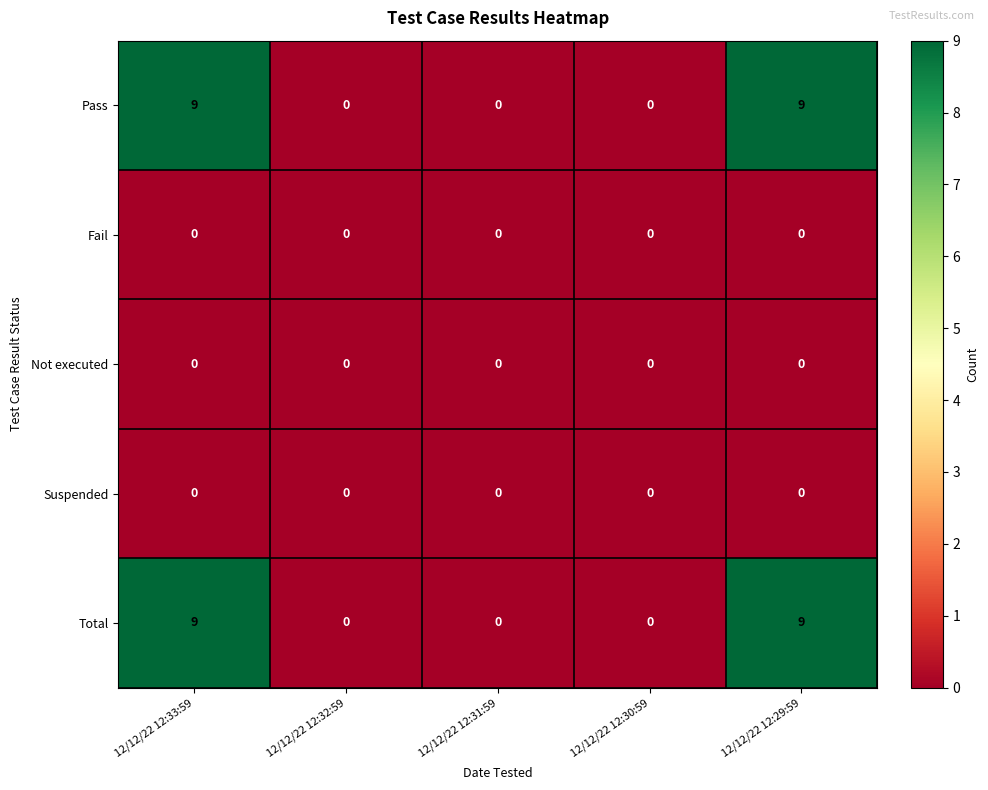

Reading left to right, list all the values displayed in this chart.

Pass: 9	0	0	0	9
Fail: 0	0	0	0	0
Not executed: 0	0	0	0	0
Suspended: 0	0	0	0	0
Total: 9	0	0	0	9